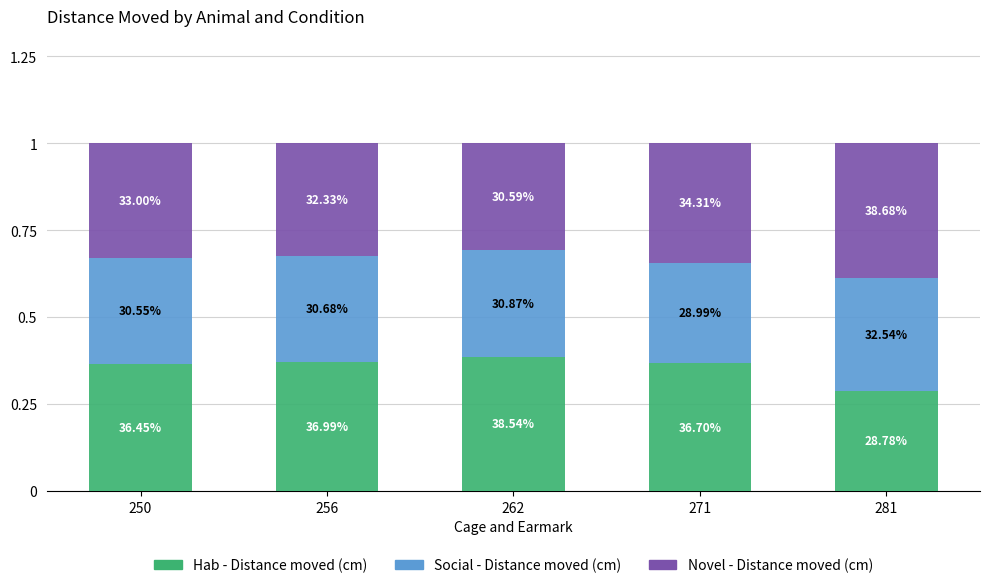

Is it true that Social - Distance moved (cm) equals 0.3 at 281?

True